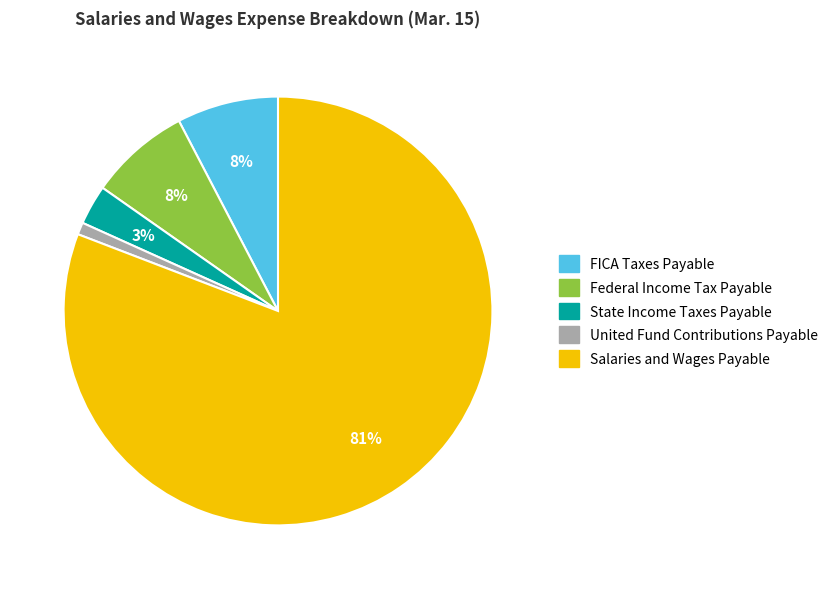

To the nearest percent, what is the average slice percentage?

20%